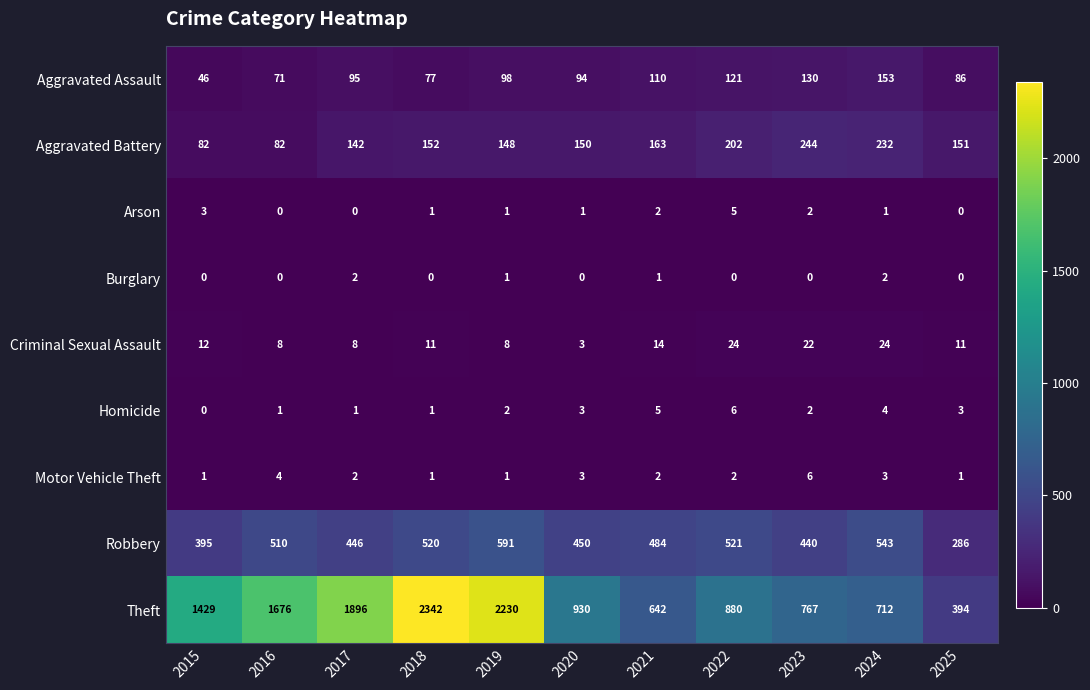

Which series changed the most between 2015 and 2021?

Theft